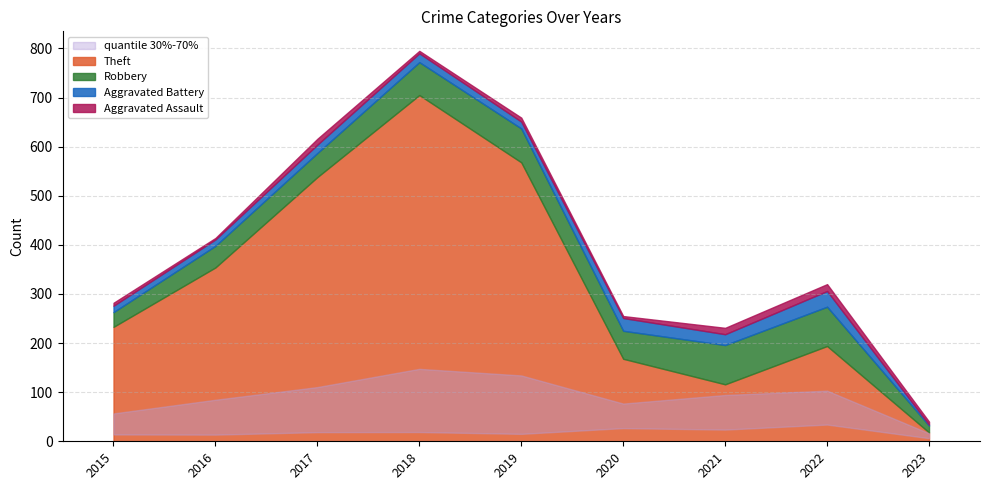

Is the value of Theft at 2023 greater than the value of Aggravated Battery at 2015?

Yes